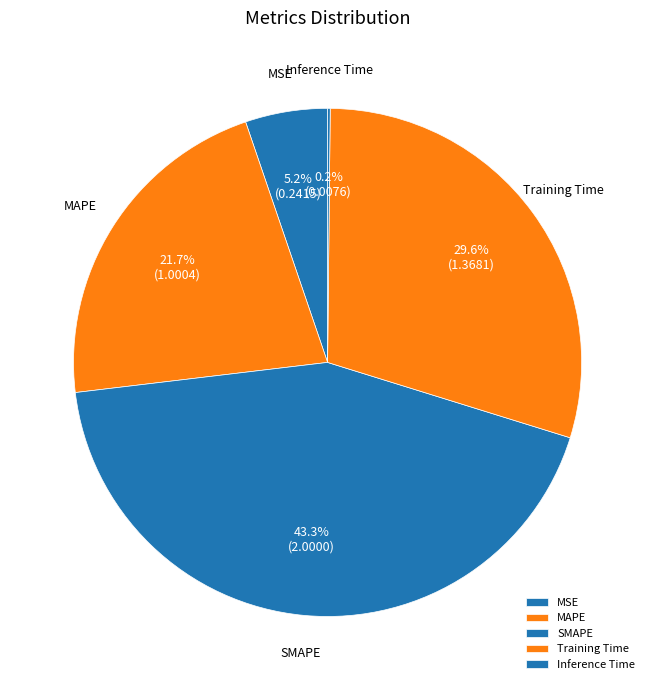

To the nearest percent, what is the difference between the largest and smallest slice percentages?

43%